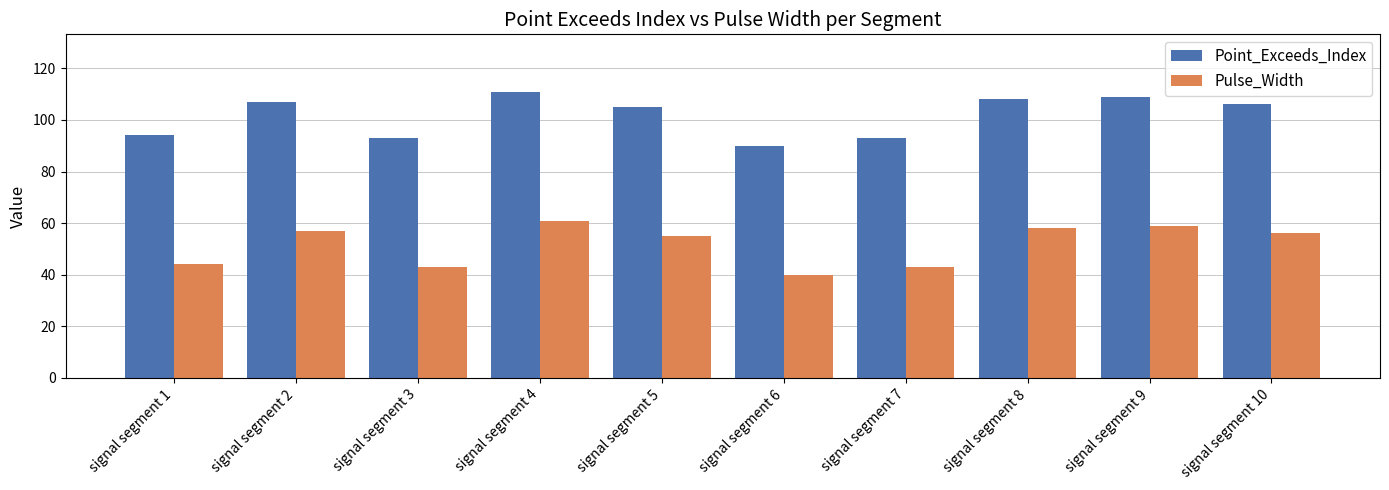

Is it true that Pulse_Width equals 84 at signal segment 10?

False